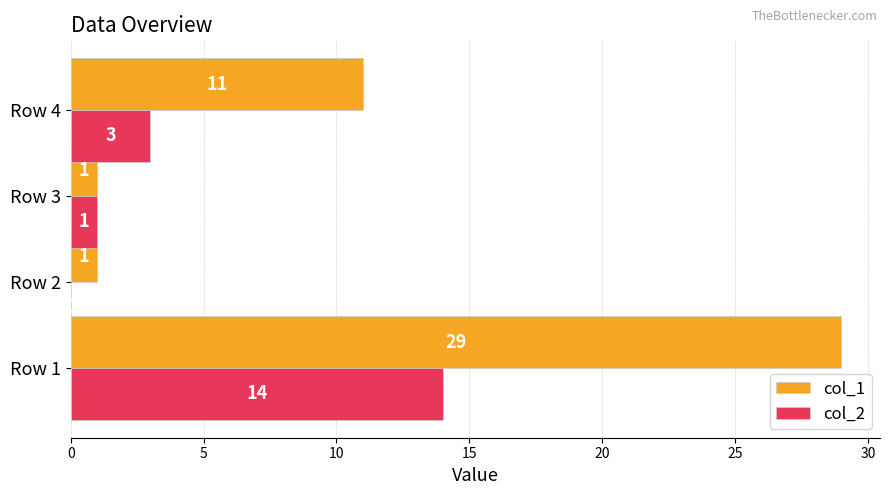

Is it true that col_2 equals 1 at Row 3?

True